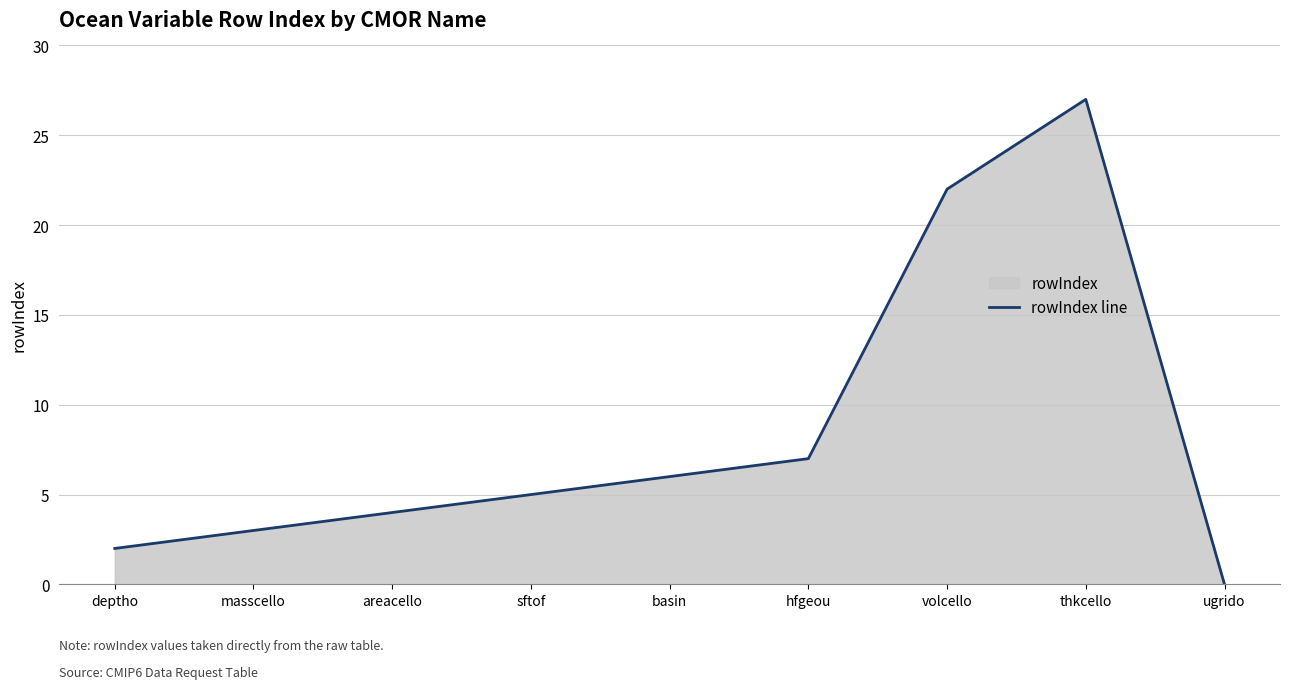

What is the average value?

8